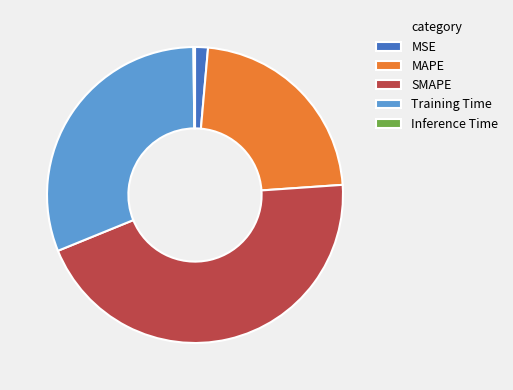

Do Training Time and MAPE together represent more than half of the pie?

Yes